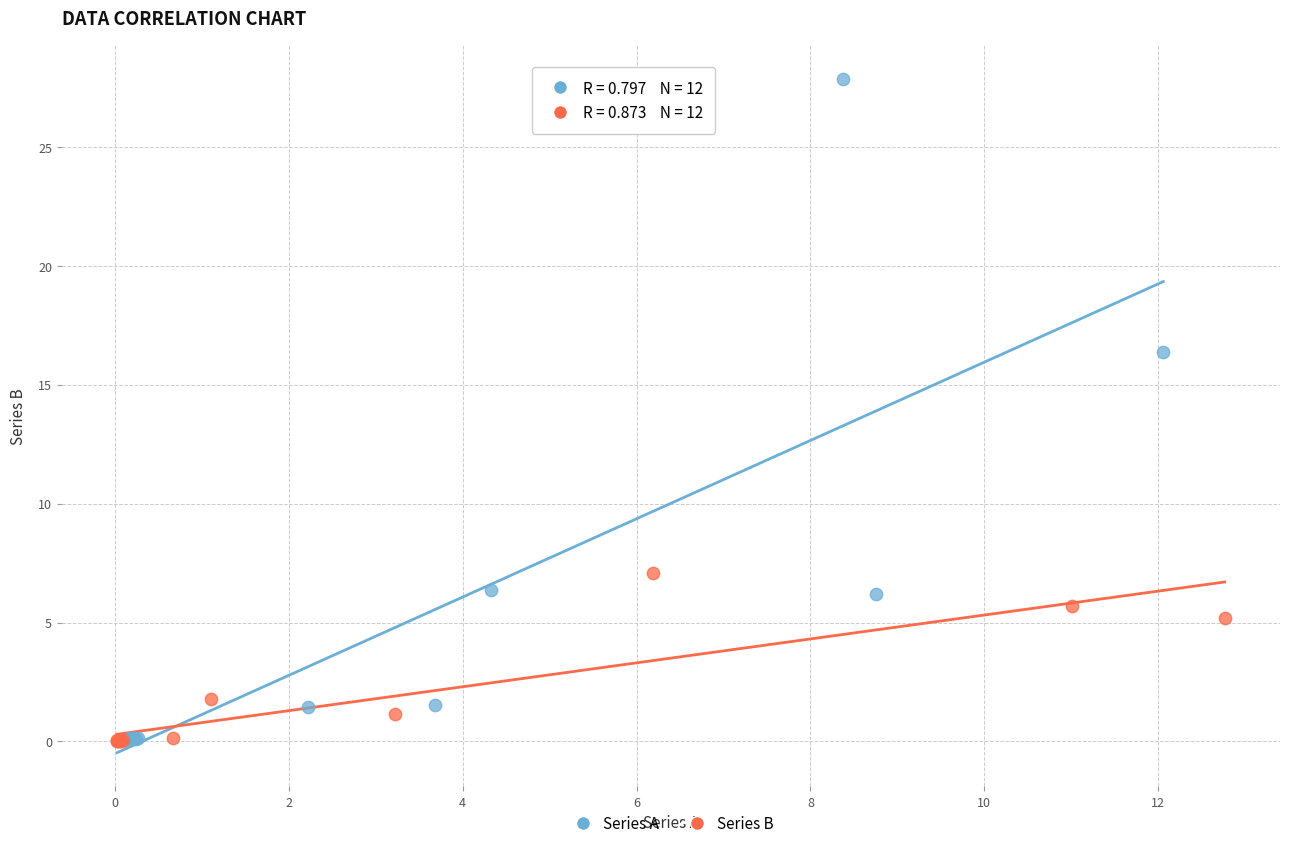

Which series contains the highest Y value?

Series A